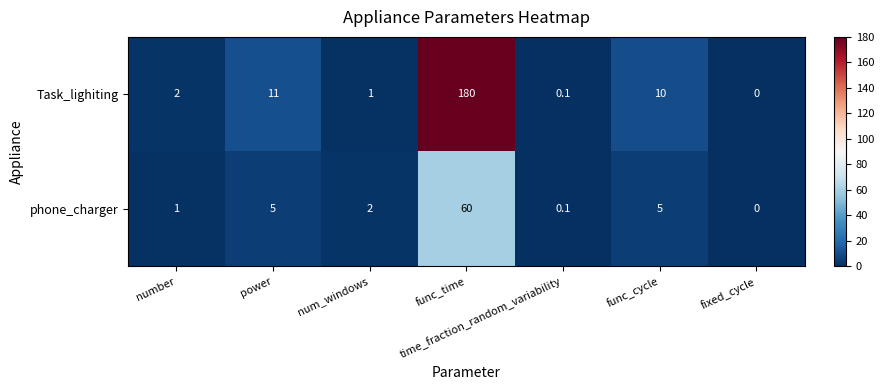

What is the maximum value shown in the chart?

180.0